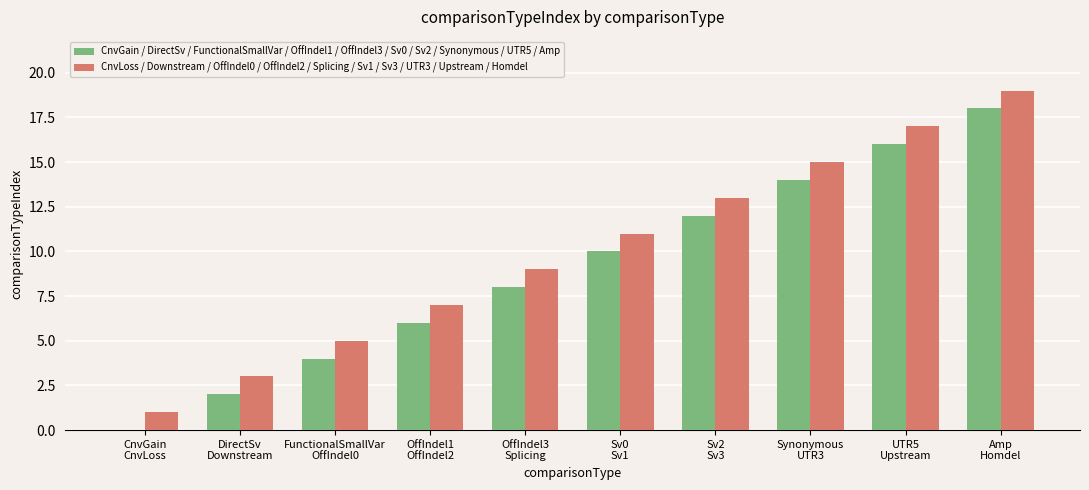

Which series has the largest total across all categories?

CnvLoss / Downstream / OffIndel0 / OffIndel2 / Splicing / Sv1 / Sv3 / UTR3 / Upstream / Homdel